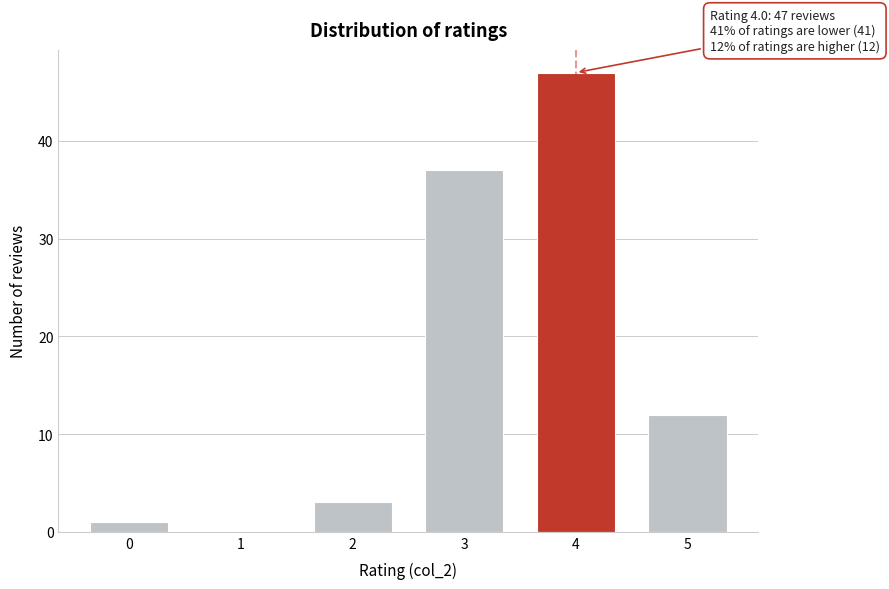

Reading right to left, extract all data points from this chart.

5=12	4=47	3=37	2=3	1=0	0=1